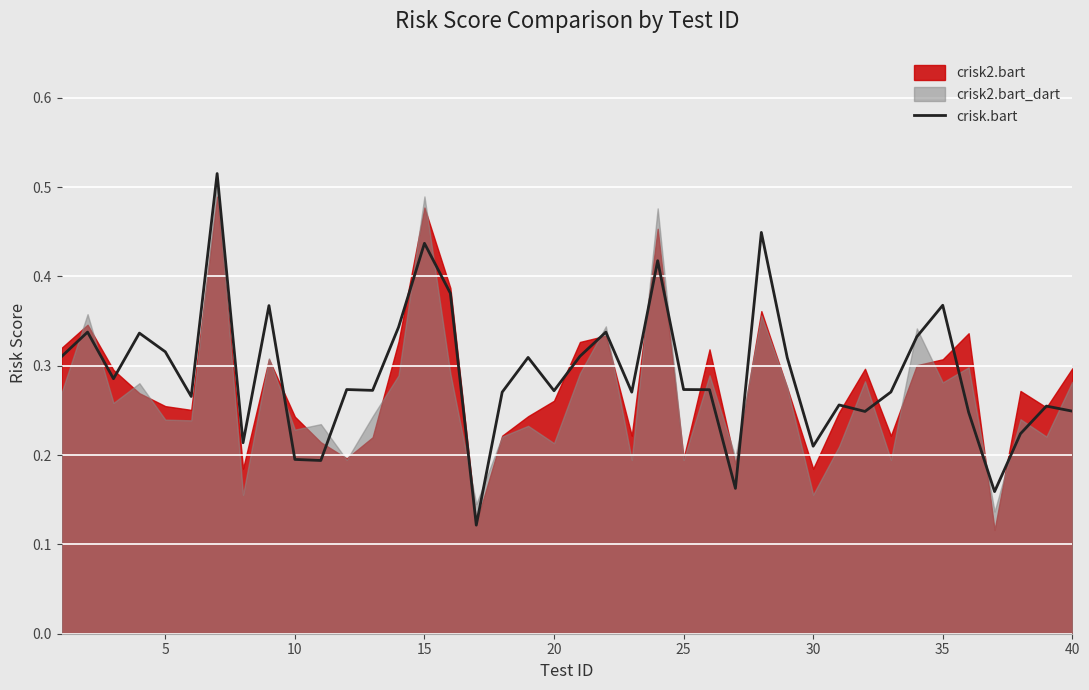

How many points are higher than both their immediate neighbors (excluding endpoints)?

13